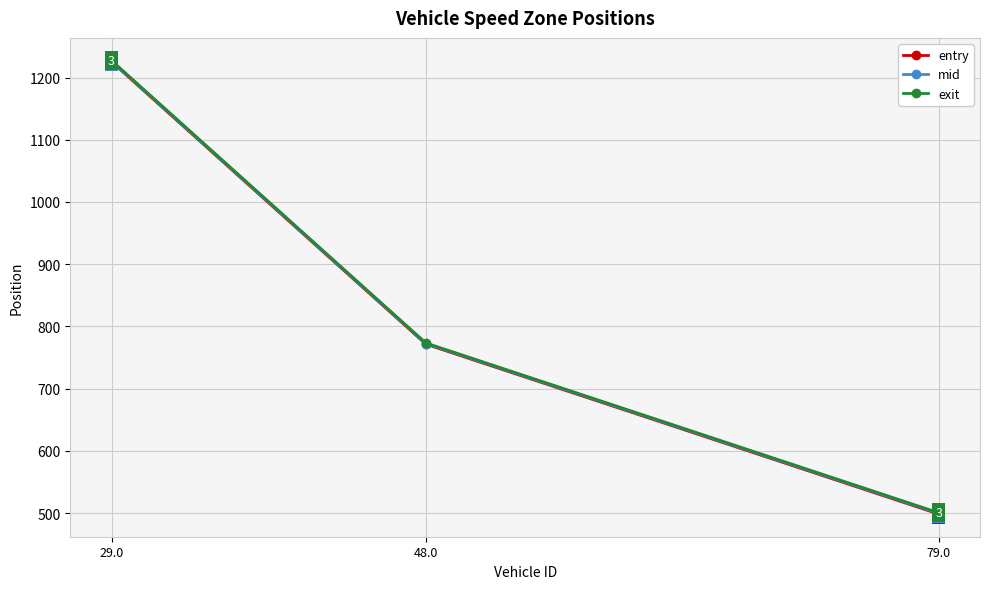

Is the value of mid at 79.0 greater than the value of entry at 48.0?

No